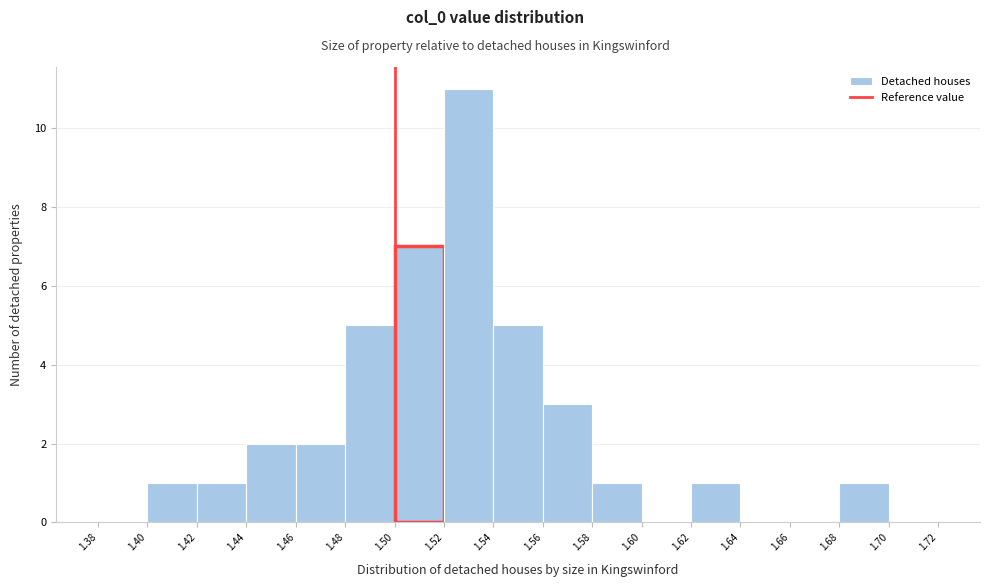

What is the height of the bar covering 1.48 to 1.50 on the x-axis? The values are not printed on the chart, so give them approximately, as read against the axis.

5